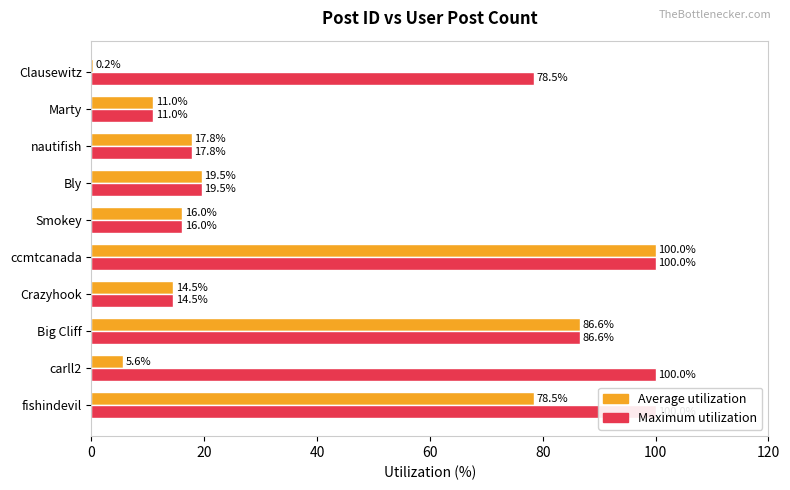

Rank the series by their maximum value, from highest to lowest.

Average utilization, Maximum utilization